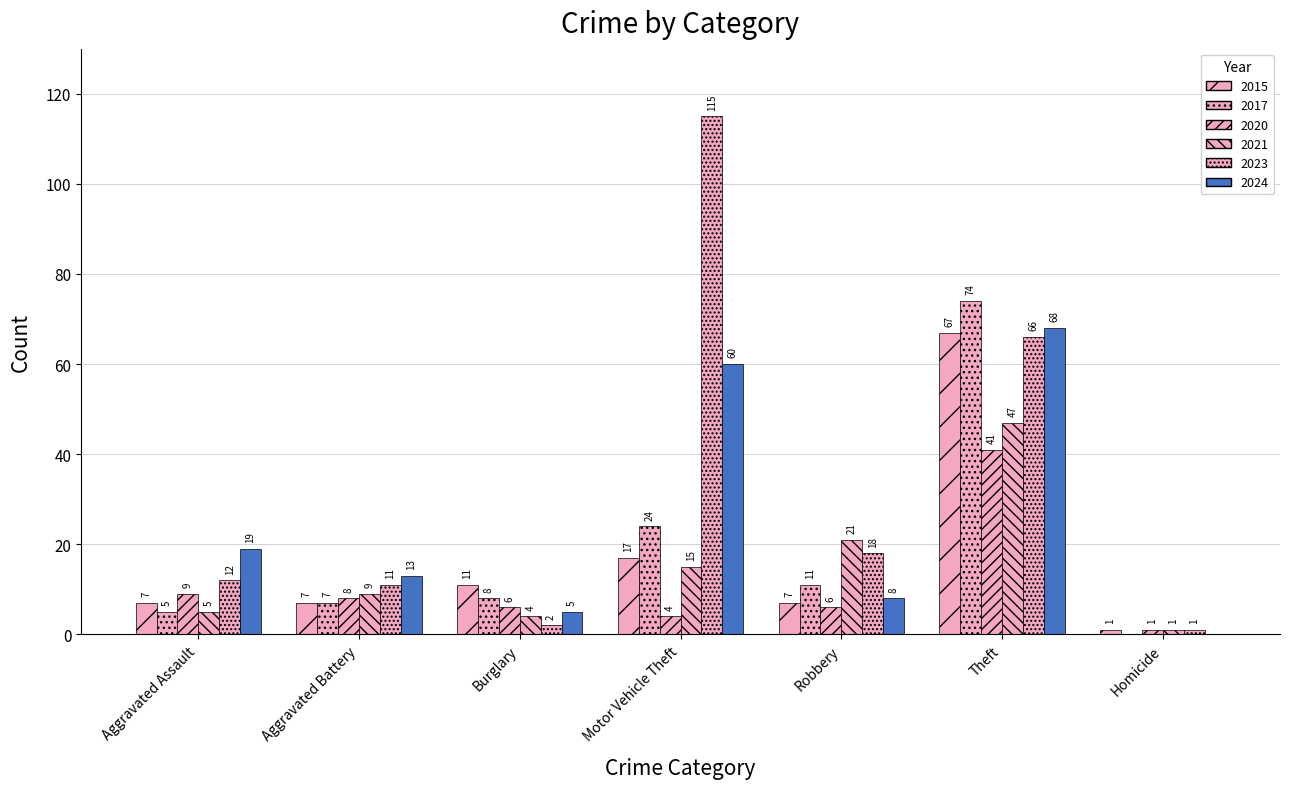

Between Aggravated Battery and Robbery, which is larger?

Aggravated Battery